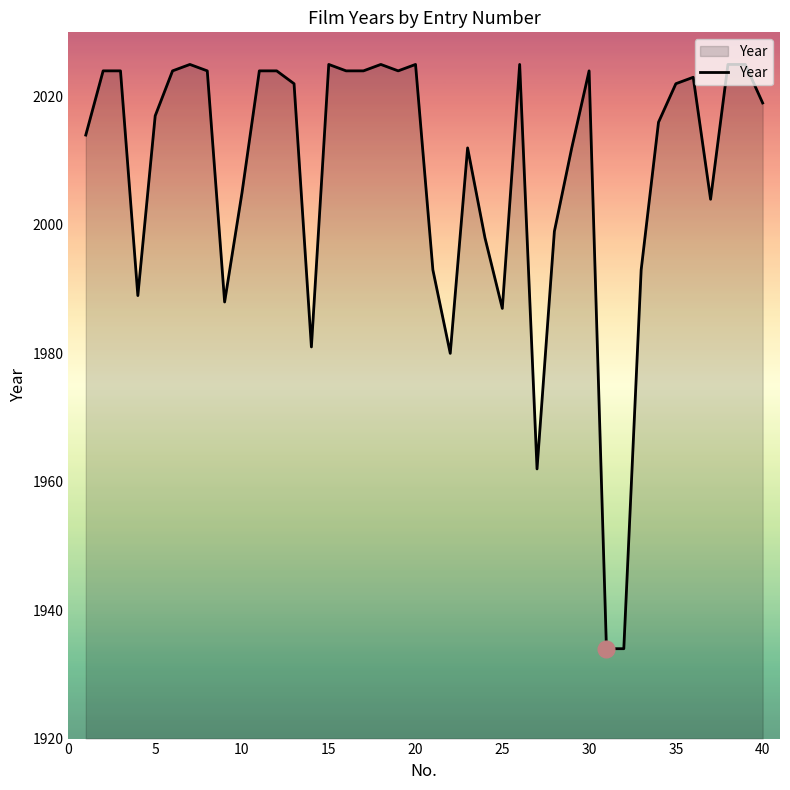

What is the greatest value displayed?

2025